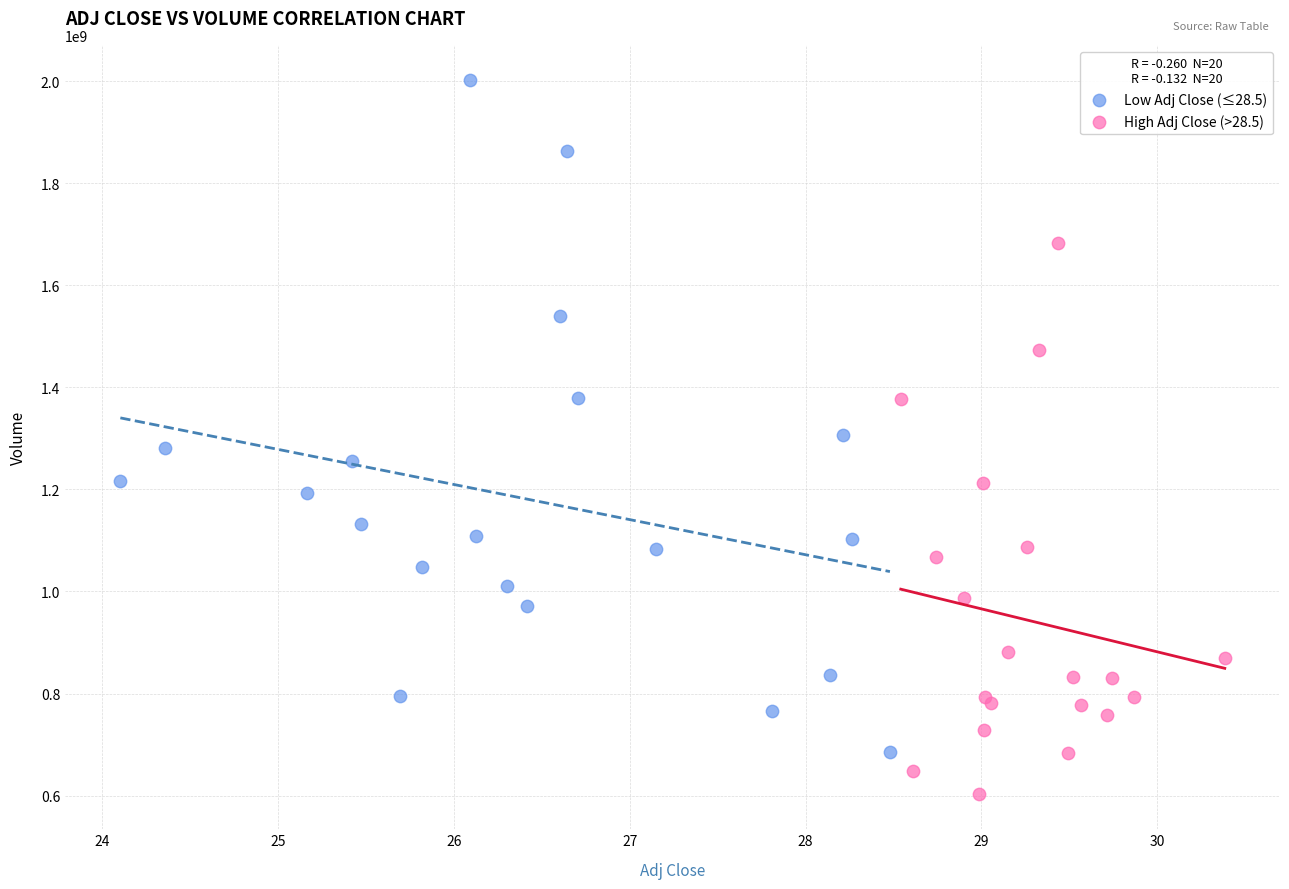

Which series reaches the maximum Y coordinate?

Low Adj Close (≤28.5)